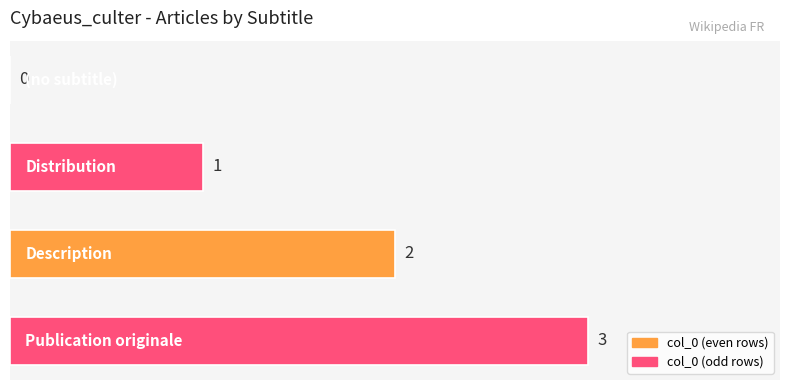

What is the sum of all values?

6